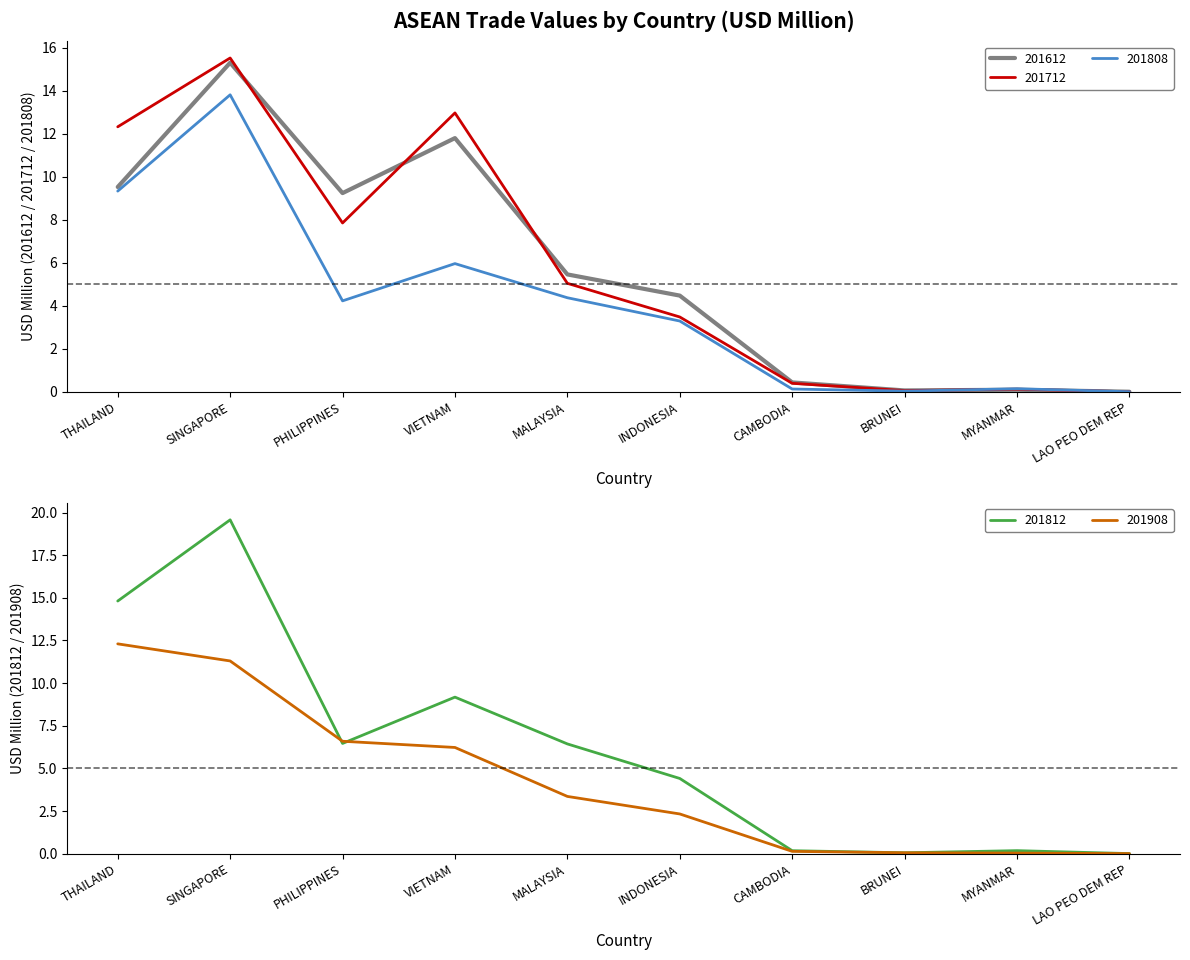

How many series are shown in this chart?

5